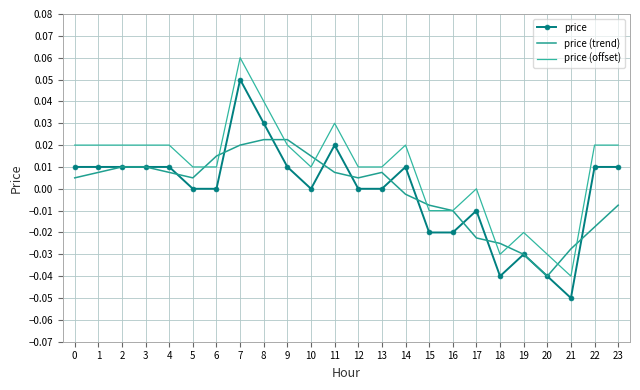

Is it true that price (trend) equals -0.0 at 23?

False